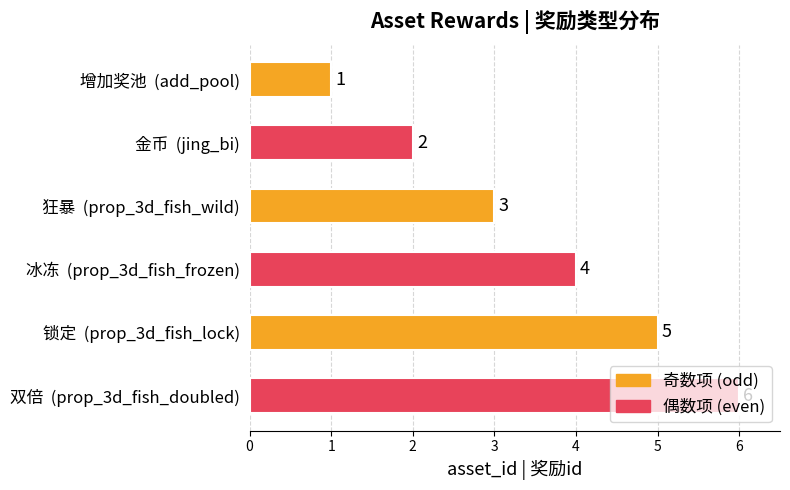

List the labels in order of value, smallest first.

增加奖池  (add_pool), 金币  (jing_bi), 狂暴  (prop_3d_fish_wild), 冰冻  (prop_3d_fish_frozen), 锁定  (prop_3d_fish_lock), 双倍  (prop_3d_fish_doubled)